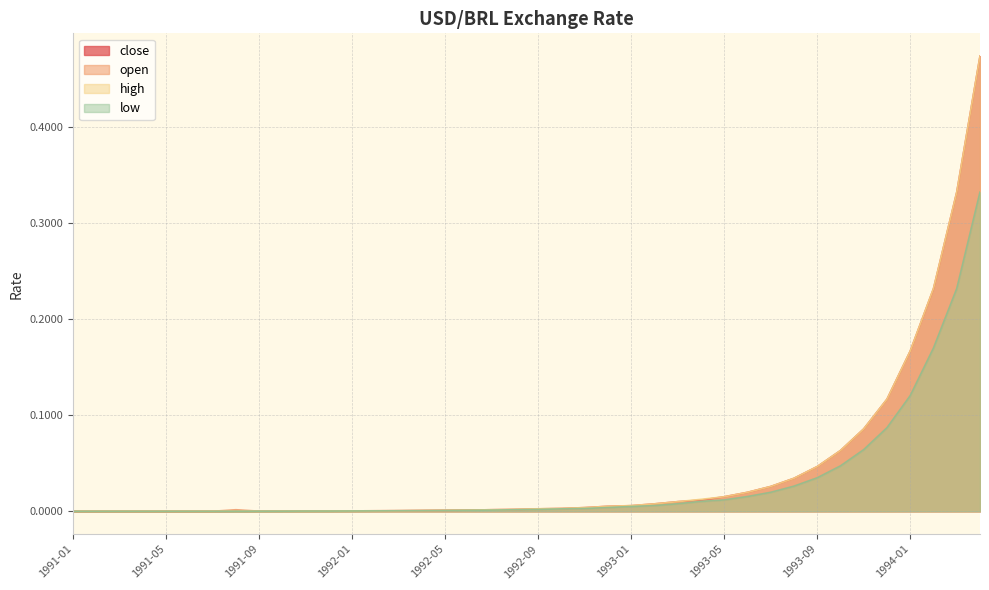

What is the sum of all close values?

1.7